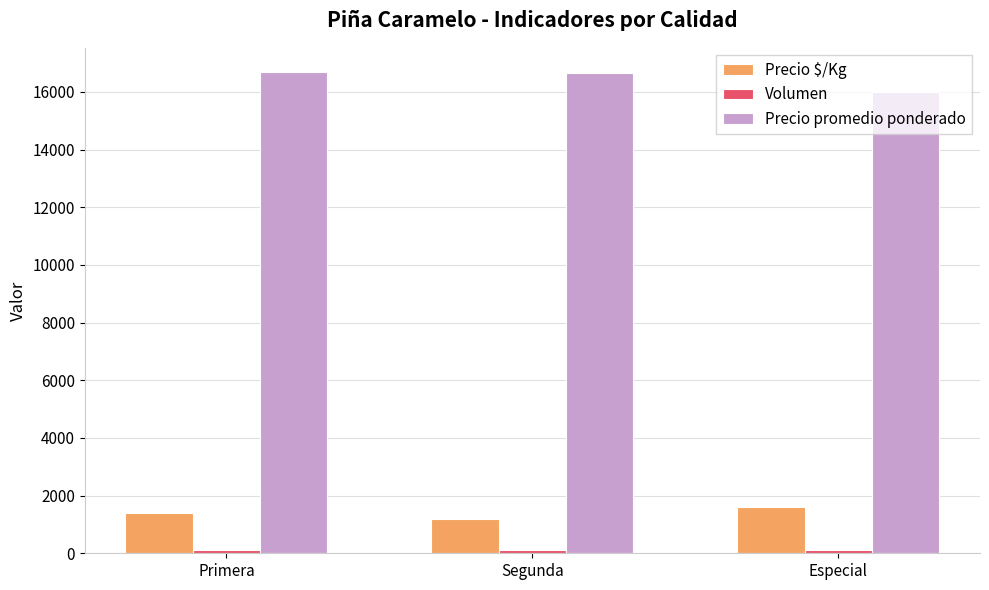

How many bars are there in each group?

3